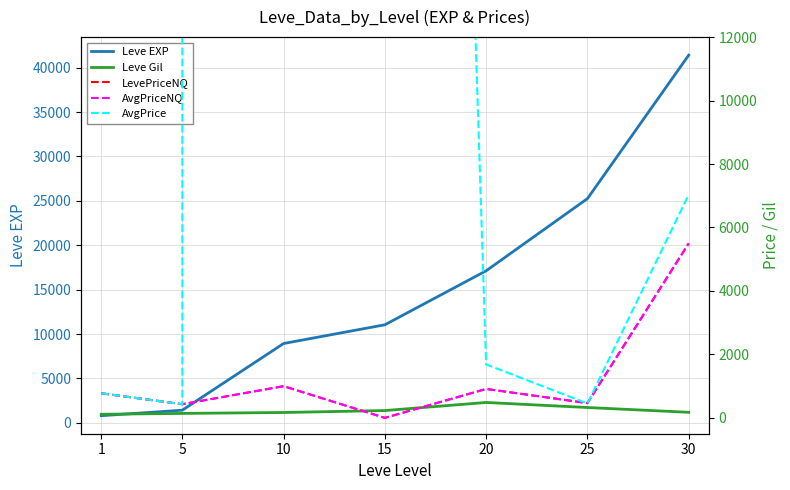

True or false: AvgPriceNQ and LevePriceNQ intersect in this chart.

False